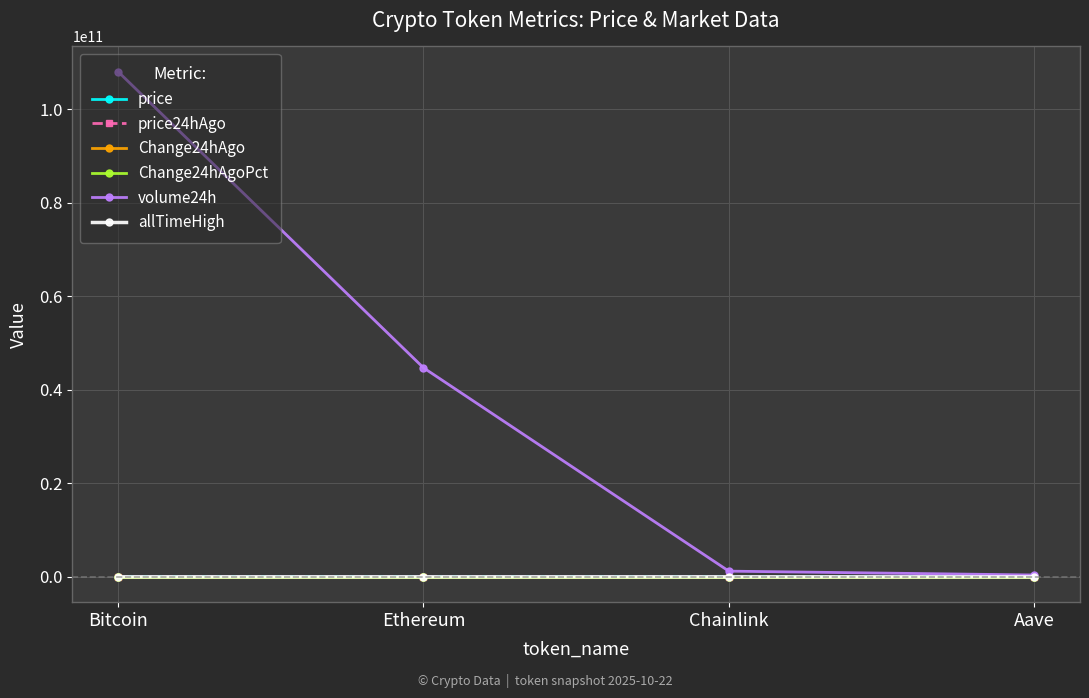

What value does the allTimeHigh series have at Bitcoin?

126080.0